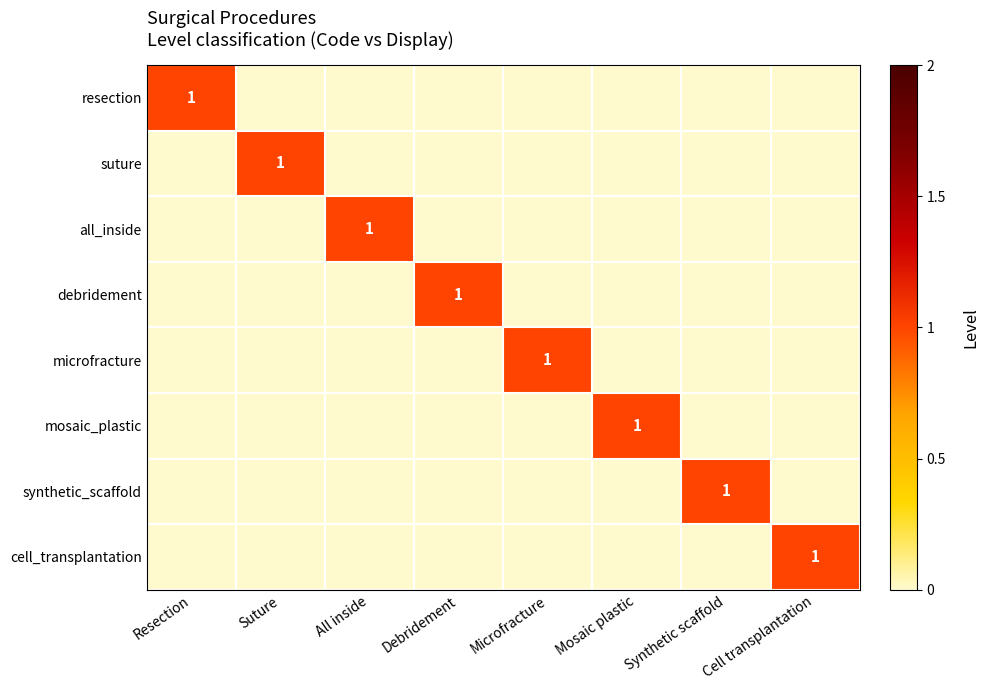

The resection series shows 1 at Resection. True or false?

True